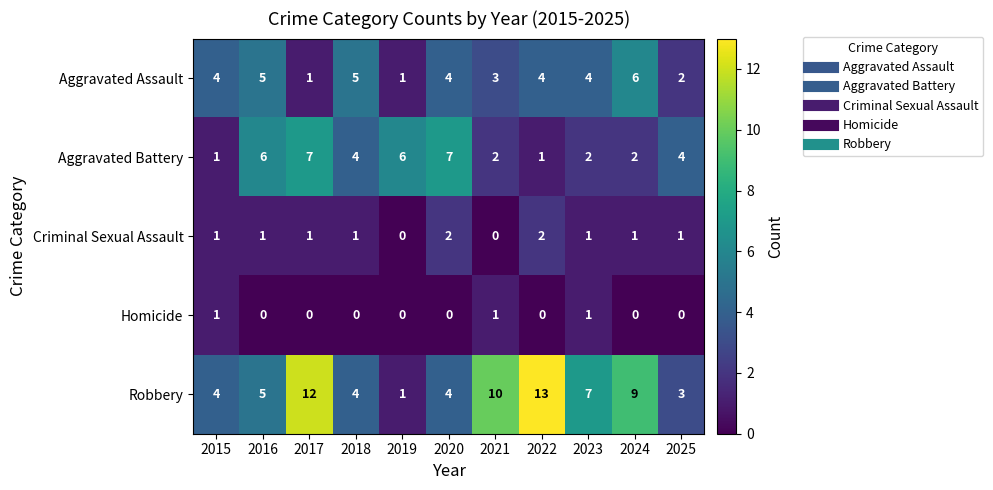

How many series are shown in this chart?

5